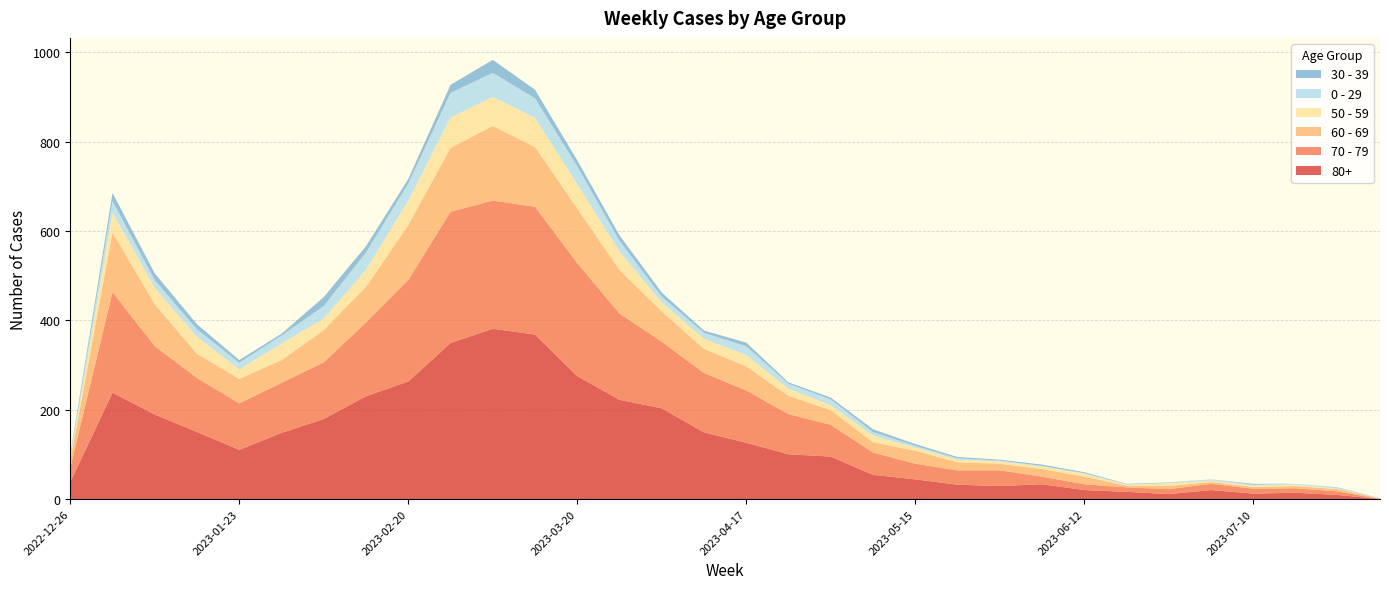

Reading left to right, what are all the values shown in this chart?

80+: 2022-12-26=38	2023-01-02=238	2023-01-09=189	2023-01-16=150	2023-01-23=110	2023-01-30=148	2023-02-06=179	2023-02-13=230	2023-02-20=263	2023-02-27=349	2023-03-06=381	2023-03-13=368	2023-03-20=275	2023-03-27=222	2023-04-03=203	2023-04-10=149	2023-04-17=126	2023-04-24=100	2023-05-01=95	2023-05-08=54	2023-05-15=44	2023-05-22=32	2023-05-29=29	2023-06-05=33	2023-06-12=20	2023-06-19=16	2023-06-26=11	2023-07-03=20	2023-07-10=12	2023-07-17=14	2023-07-24=9	2023-07-31=0
70 - 79: 2022-12-26=32	2023-01-02=225	2023-01-09=153	2023-01-16=121	2023-01-23=104	2023-01-30=112	2023-02-06=127	2023-02-13=165	2023-02-20=227	2023-02-27=294	2023-03-06=287	2023-03-13=286	2023-03-20=253	2023-03-27=193	2023-04-03=149	2023-04-10=133	2023-04-17=117	2023-04-24=90	2023-05-01=71	2023-05-08=50	2023-05-15=35	2023-05-22=32	2023-05-29=35	2023-06-05=17	2023-06-12=13	2023-06-19=10	2023-06-26=11	2023-07-03=14	2023-07-10=11	2023-07-17=10	2023-07-24=8	2023-07-31=0
60 - 69: 2022-12-26=16	2023-01-02=134	2023-01-09=94	2023-01-16=54	2023-01-23=55	2023-01-30=51	2023-02-06=72	2023-02-13=80	2023-02-20=123	2023-02-27=143	2023-03-06=167	2023-03-13=134	2023-03-20=122	2023-03-27=98	2023-04-03=68	2023-04-10=54	2023-04-17=54	2023-04-24=41	2023-05-01=33	2023-05-08=23	2023-05-15=29	2023-05-22=18	2023-05-29=15	2023-06-05=17	2023-06-12=17	2023-06-19=4	2023-06-26=7	2023-07-03=4	2023-07-10=4	2023-07-17=5	2023-07-24=5	2023-07-31=1
50 - 59: 2022-12-26=5	2023-01-02=44	2023-01-09=37	2023-01-16=38	2023-01-23=21	2023-01-30=37	2023-02-06=26	2023-02-13=38	2023-02-20=55	2023-02-27=68	2023-03-06=65	2023-03-13=65	2023-03-20=55	2023-03-27=41	2023-04-03=20	2023-04-10=23	2023-04-17=25	2023-04-24=16	2023-05-01=11	2023-05-08=15	2023-05-15=7	2023-05-22=6	2023-05-29=5	2023-06-05=6	2023-06-12=6	2023-06-19=2	2023-06-26=6	2023-07-03=3	2023-07-10=3	2023-07-17=3	2023-07-24=1	2023-07-31=0
0 - 29: 2022-12-26=4	2023-01-02=26	2023-01-09=17	2023-01-16=17	2023-01-23=15	2023-01-30=18	2023-02-06=28	2023-02-13=39	2023-02-20=38	2023-02-27=55	2023-03-06=54	2023-03-13=44	2023-03-20=40	2023-03-27=24	2023-04-03=13	2023-04-10=13	2023-04-17=20	2023-04-24=11	2023-05-01=13	2023-05-08=8	2023-05-15=4	2023-05-22=3	2023-05-29=2	2023-06-05=1	2023-06-12=2	2023-06-19=1	2023-06-26=1	2023-07-03=3	2023-07-10=2	2023-07-17=2	2023-07-24=2	2023-07-31=1
30 - 39: 2022-12-26=5	2023-01-02=18	2023-01-09=15	2023-01-16=11	2023-01-23=6	2023-01-30=4	2023-02-06=20	2023-02-13=14	2023-02-20=10	2023-02-27=18	2023-03-06=29	2023-03-13=19	2023-03-20=13	2023-03-27=12	2023-04-03=9	2023-04-10=5	2023-04-17=8	2023-04-24=3	2023-05-01=4	2023-05-08=6	2023-05-15=4	2023-05-22=3	2023-05-29=2	2023-06-05=3	2023-06-12=2	2023-06-19=1	2023-06-26=1	2023-07-03=0	2023-07-10=2	2023-07-17=0	2023-07-24=1	2023-07-31=0